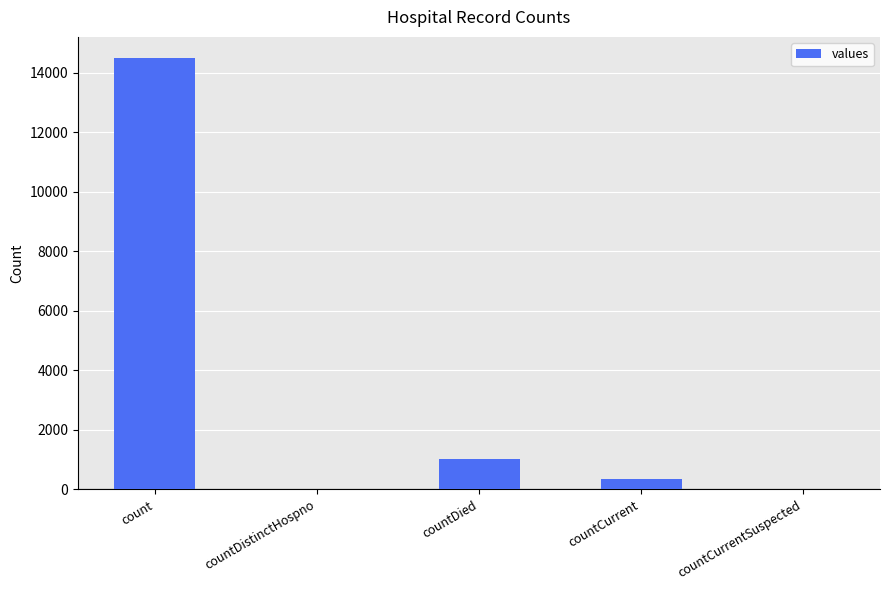

At which label does the data first exceed 345?

count